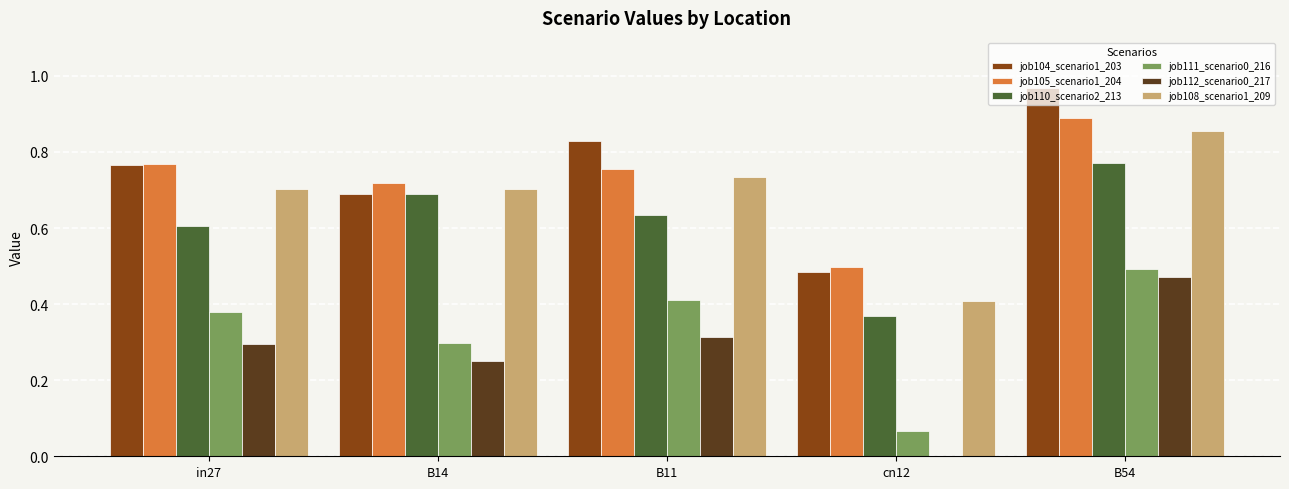

At which category is the sum across all series the highest?

B54